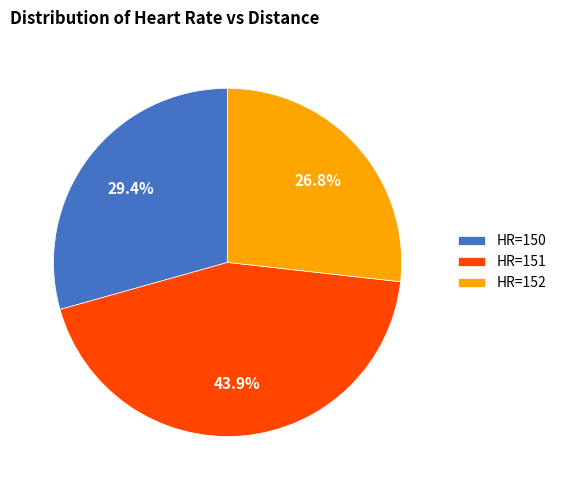

What is the ratio of the value at HR=152 to the value at HR=151?

0.6